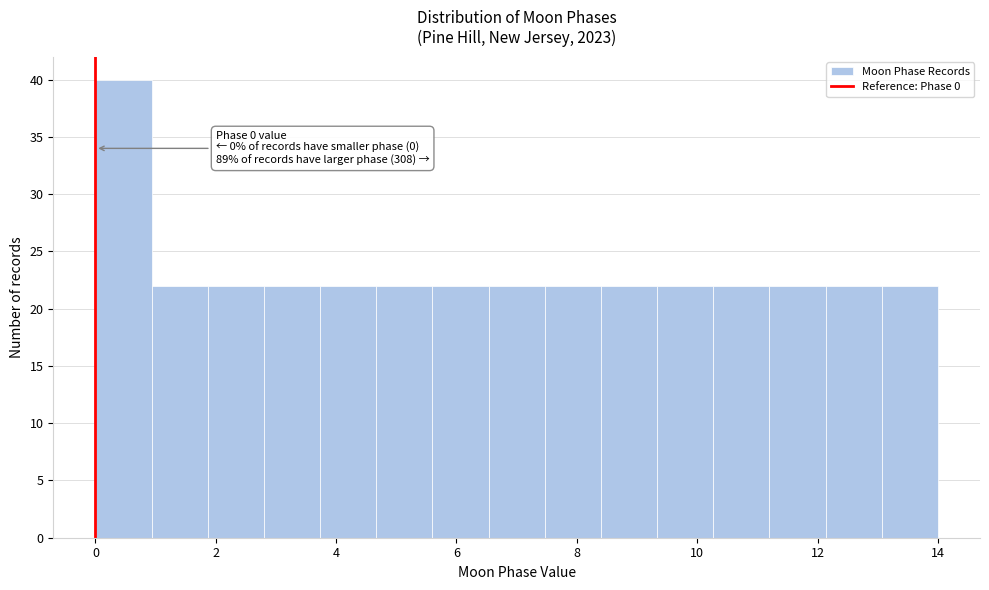

Over which range of the x-axis is the bar tallest?

0.0 to 1.0